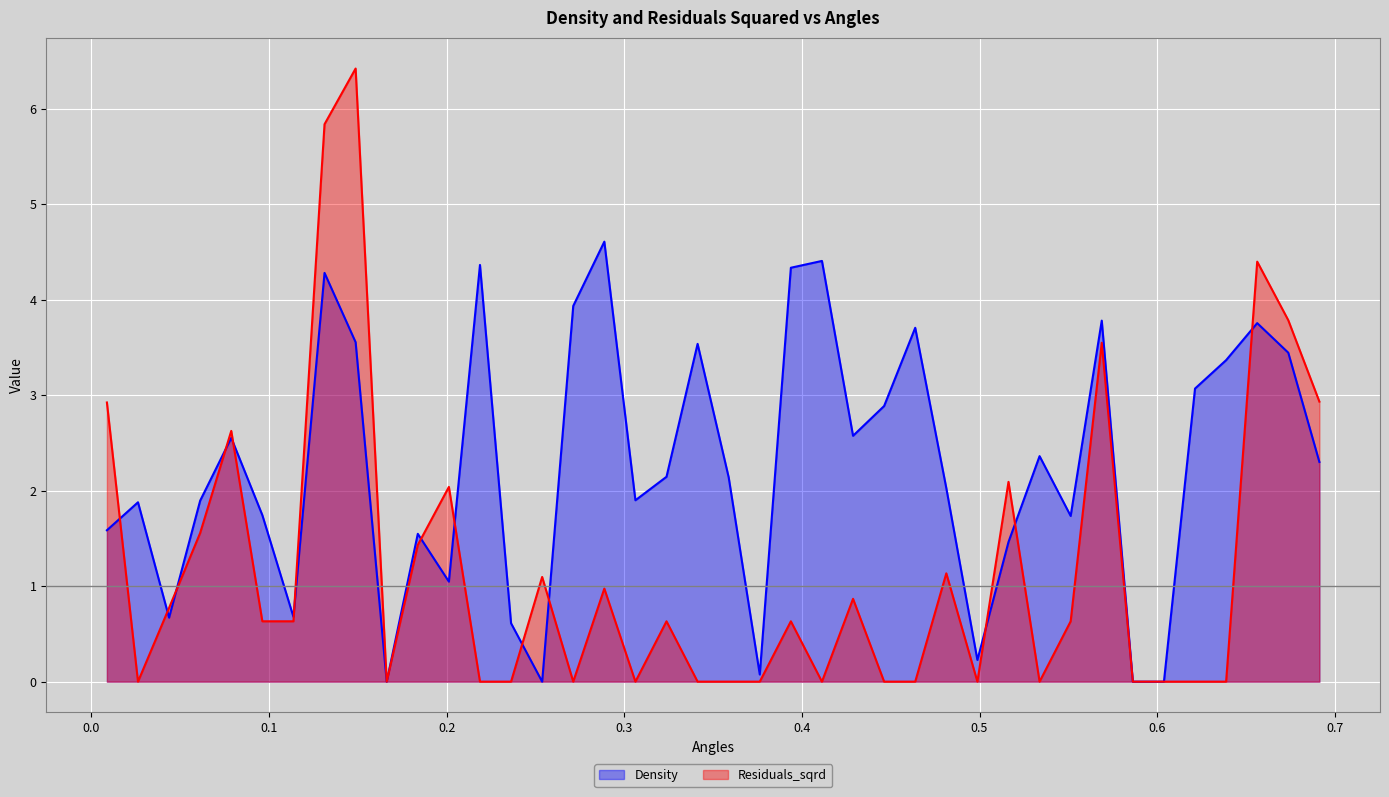

Reading right to left, what are all the values shown in this chart?

Density: 2.3	3.4	3.8	3.4	3.1	0.0	0.0	3.8	1.7	2.4	1.5	0.2	2.0	3.7	2.9	2.6	4.4	4.3	0.1	2.1	3.5	2.1	1.9	4.6	3.9	0.0	0.6	4.4	1.0	1.5	0.0	3.6	4.3	0.7	1.7	2.6	1.9	0.7	1.9	1.6
Residuals_sqrd: 2.9	3.8	4.4	0.0	0.0	0.0	0.0	3.6	0.6	0.0	2.1	0.0	1.1	0.0	0.0	0.9	0.0	0.6	0.0	0.0	0.0	0.6	0.0	1.0	0.0	1.1	0.0	0.0	2.0	1.4	0.0	6.4	5.8	0.6	0.6	2.6	1.6	0.8	0.0	2.9